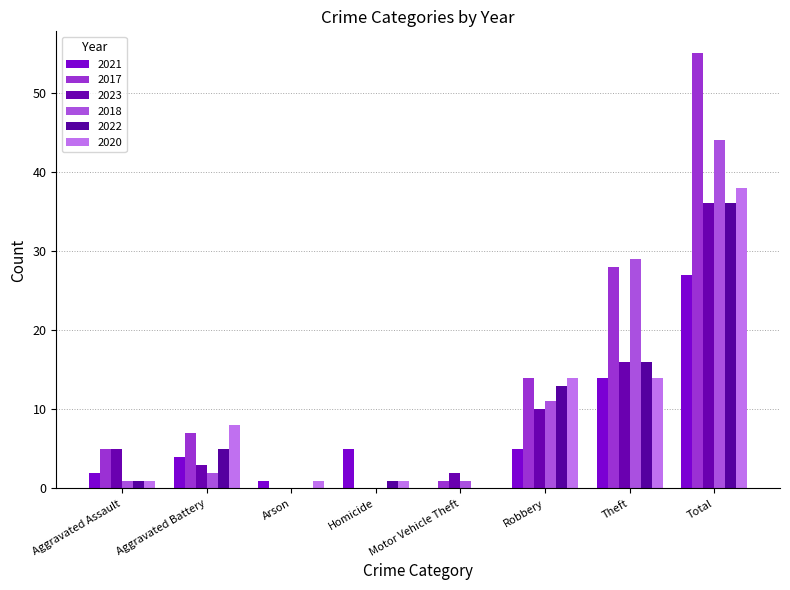

Reading left to right, transcribe all the data shown in this chart.

2021: Aggravated Assault=2	Aggravated Battery=4	Arson=1	Homicide=5	Motor Vehicle Theft=0	Robbery=5	Theft=14	Total=27
2017: Aggravated Assault=5	Aggravated Battery=7	Arson=0	Homicide=0	Motor Vehicle Theft=1	Robbery=14	Theft=28	Total=55
2023: Aggravated Assault=5	Aggravated Battery=3	Arson=0	Homicide=0	Motor Vehicle Theft=2	Robbery=10	Theft=16	Total=36
2018: Aggravated Assault=1	Aggravated Battery=2	Arson=0	Homicide=0	Motor Vehicle Theft=1	Robbery=11	Theft=29	Total=44
2022: Aggravated Assault=1	Aggravated Battery=5	Arson=0	Homicide=1	Motor Vehicle Theft=0	Robbery=13	Theft=16	Total=36
2020: Aggravated Assault=1	Aggravated Battery=8	Arson=1	Homicide=1	Motor Vehicle Theft=0	Robbery=14	Theft=14	Total=38